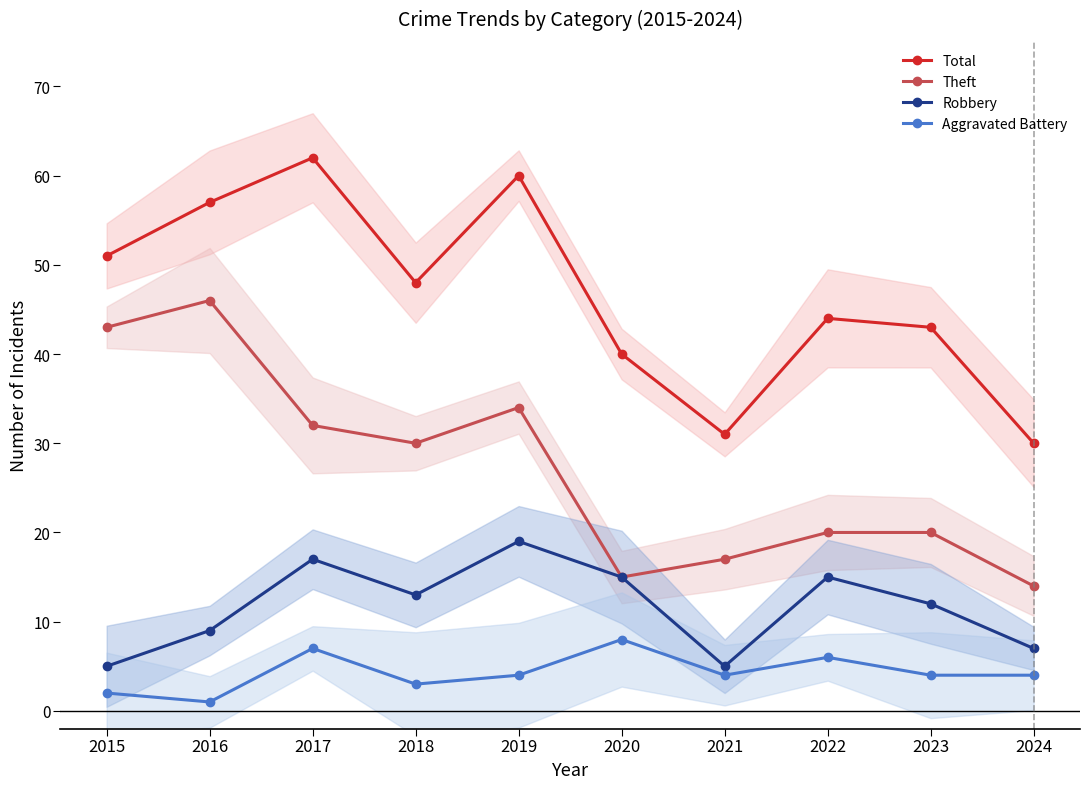

How many values in the Robbery series exceed 13?

4